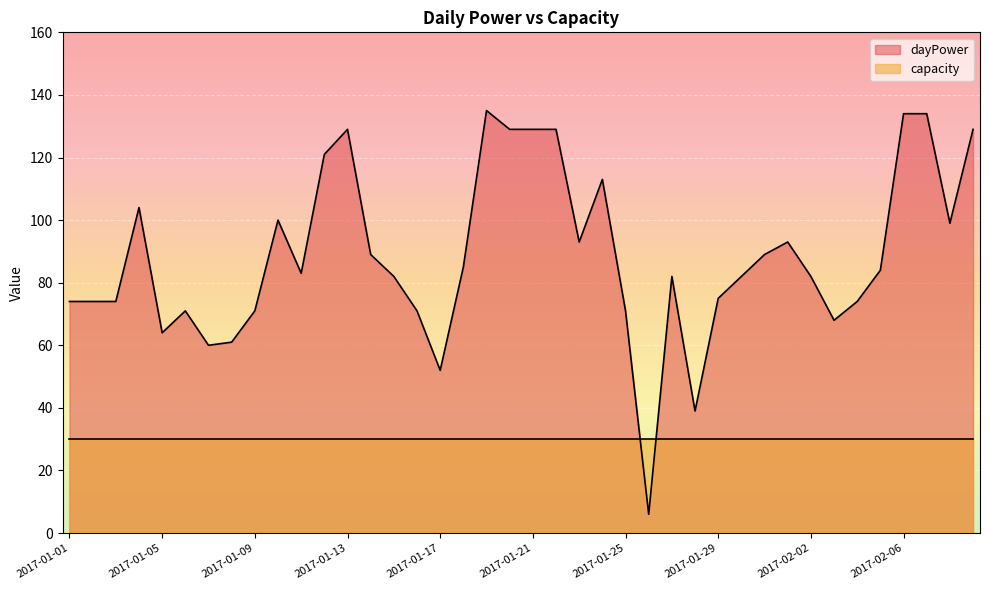

What is the minimum value shown in the chart?

6